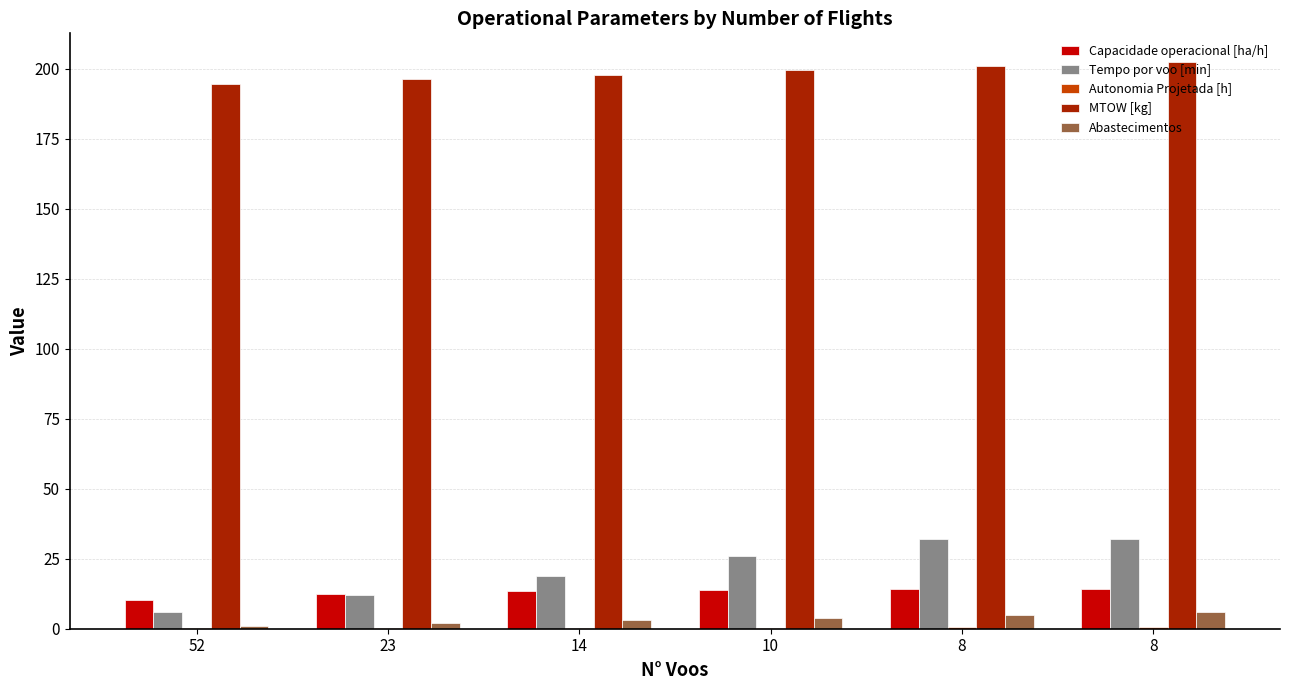

List the labels in order of Capacidade operacional [ha/h] value, smallest first.

52, 23, 14, 10, 8, 8